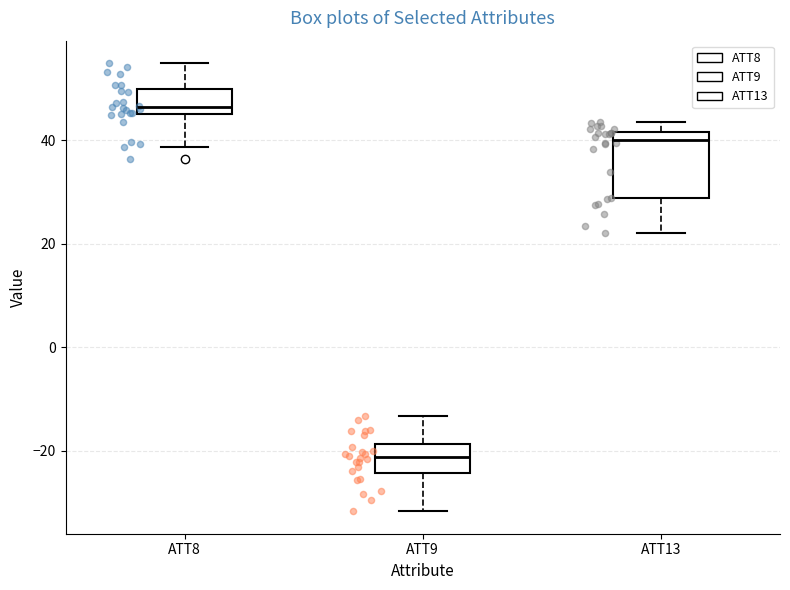

Reading left to right, transcribe this box plot: for each box, give where its median line is, the range the box spans, and where its two whiskers end, as read against the y-axis. The values are not printed on the chart, so give them approximately, as read against the axis.

ATT8: median 46 (just above the box's lower edge), box 46 to 50, whiskers 38 to 54
ATT9: median -22, box -24 to -18, whiskers -32 to -14
ATT13: median 40, box 28 to 42, whiskers 22 to 44